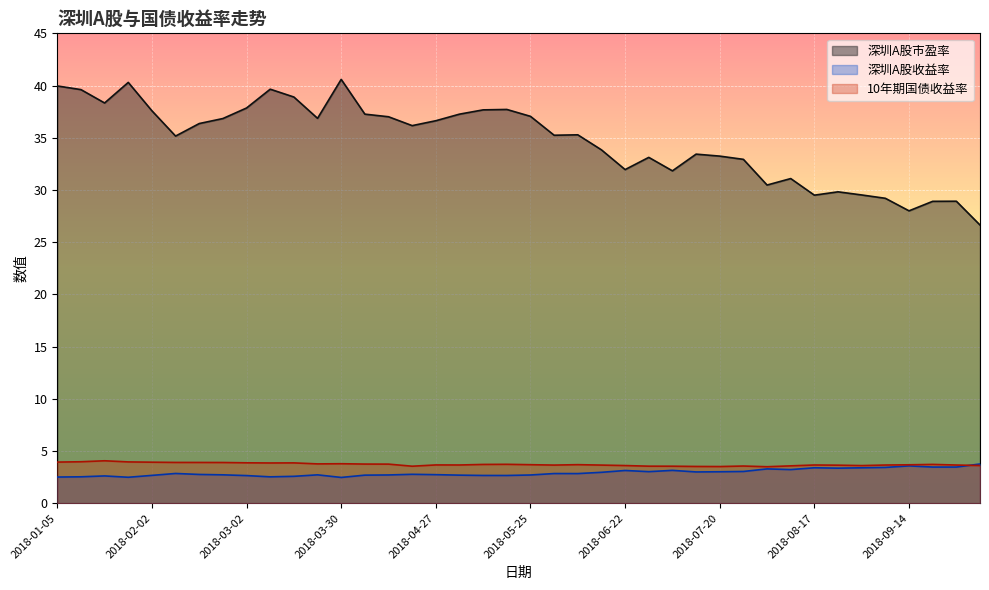

At which category is the sum across all series the highest?

2018-03-30